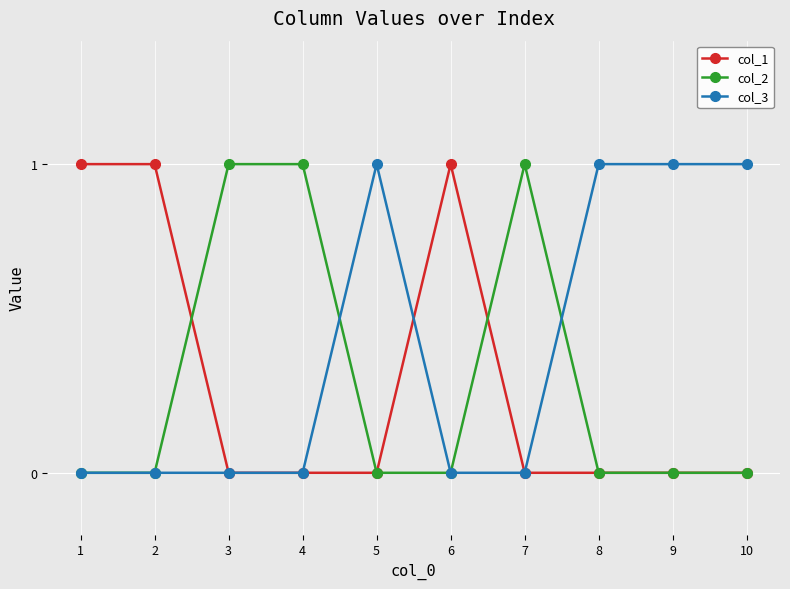

Which series has the largest total across all categories?

col_3